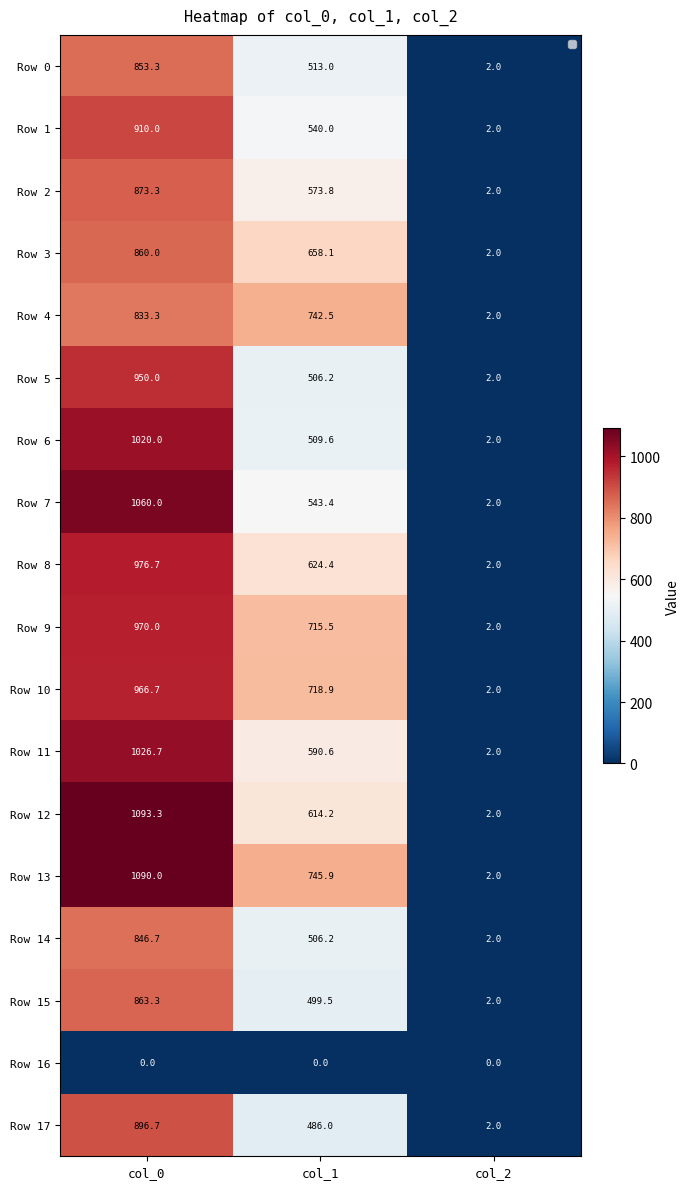

What is the sum of the Row 14 values at col_1 and col_0?

1352.9